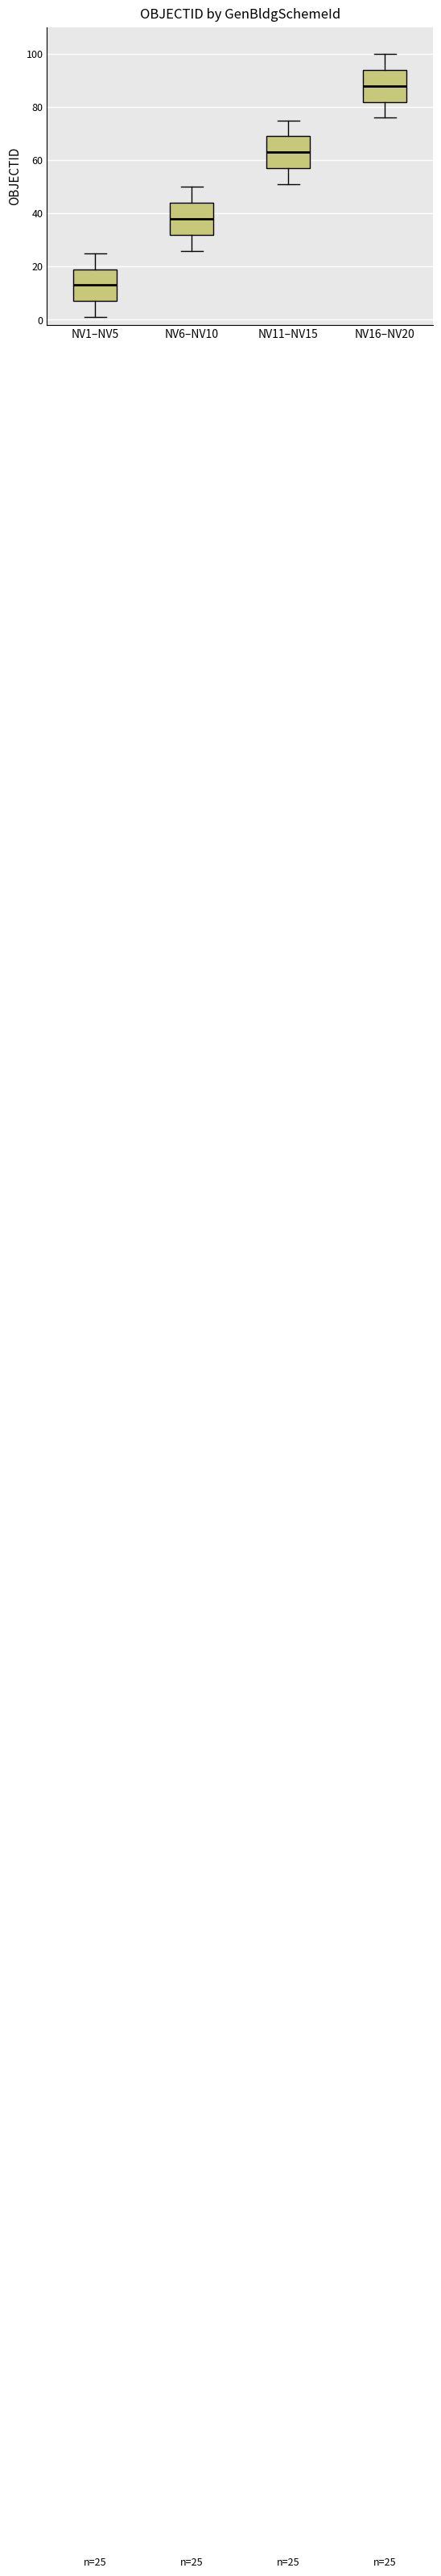

Which box's median line is the highest?

NV16–NV20